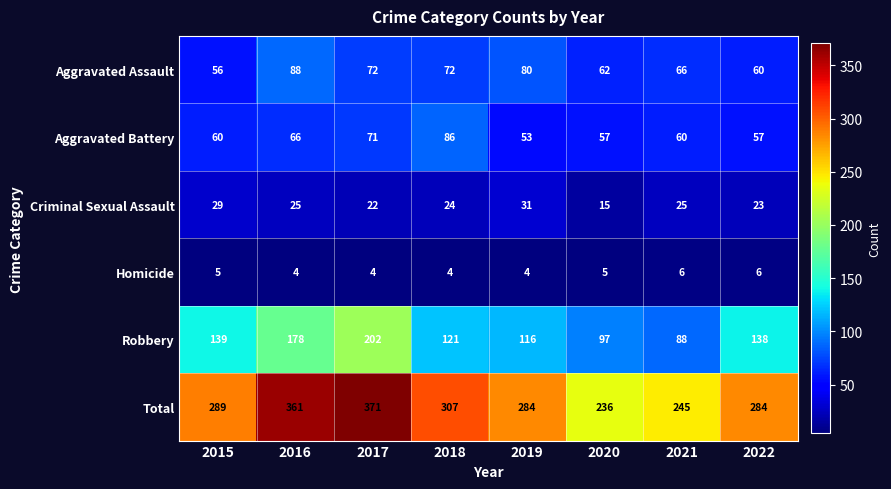

What is the greatest value displayed?

371